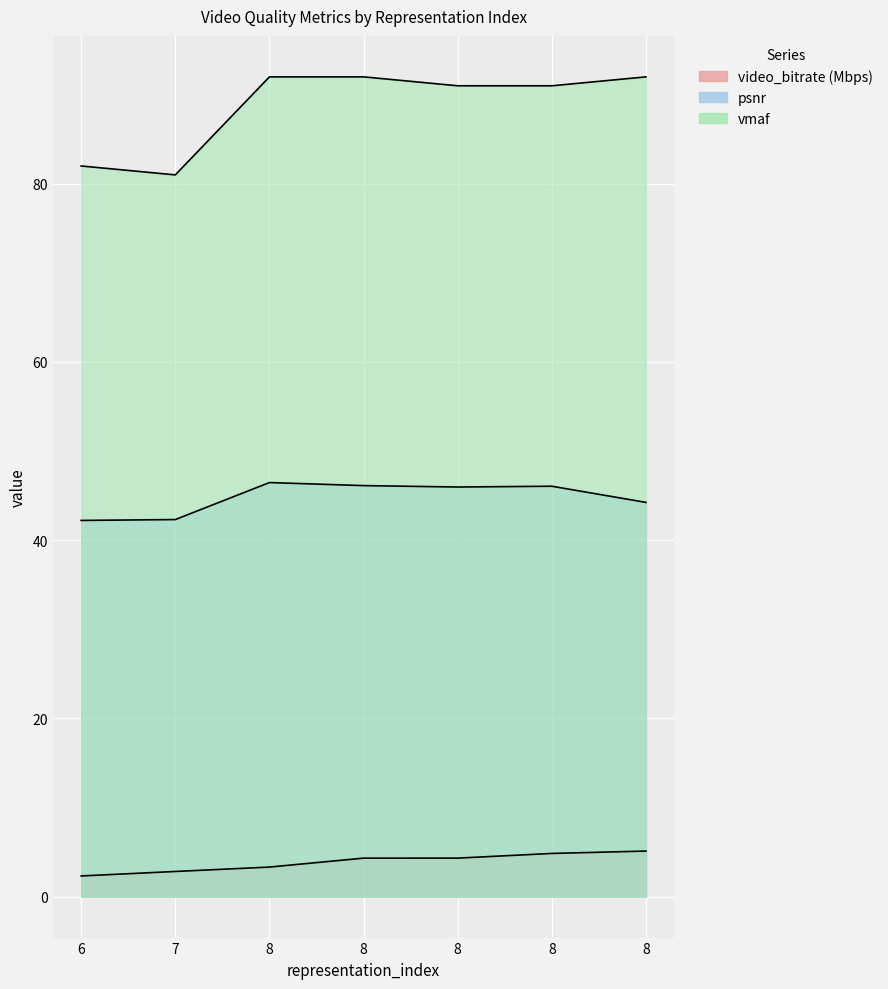

Which series has the widest spread of values?

vmaf